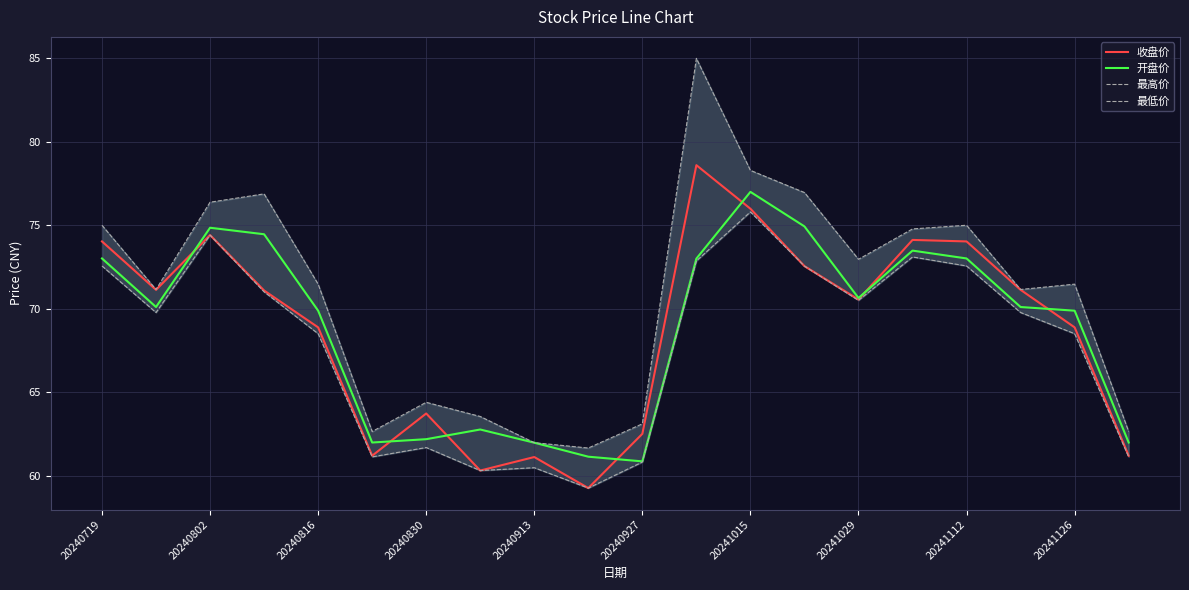

What is the value of the 收盘价 point at the 15th from the left?

70.5